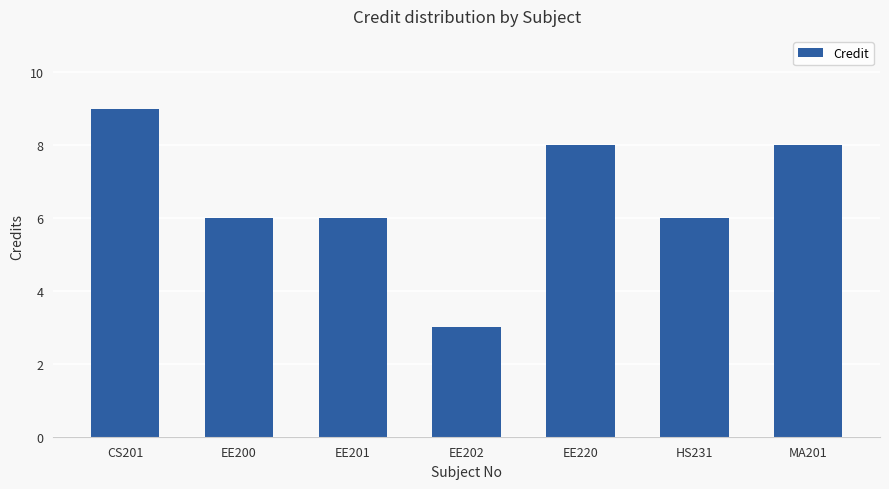

What is the label of the 2nd bar from the right?

HS231